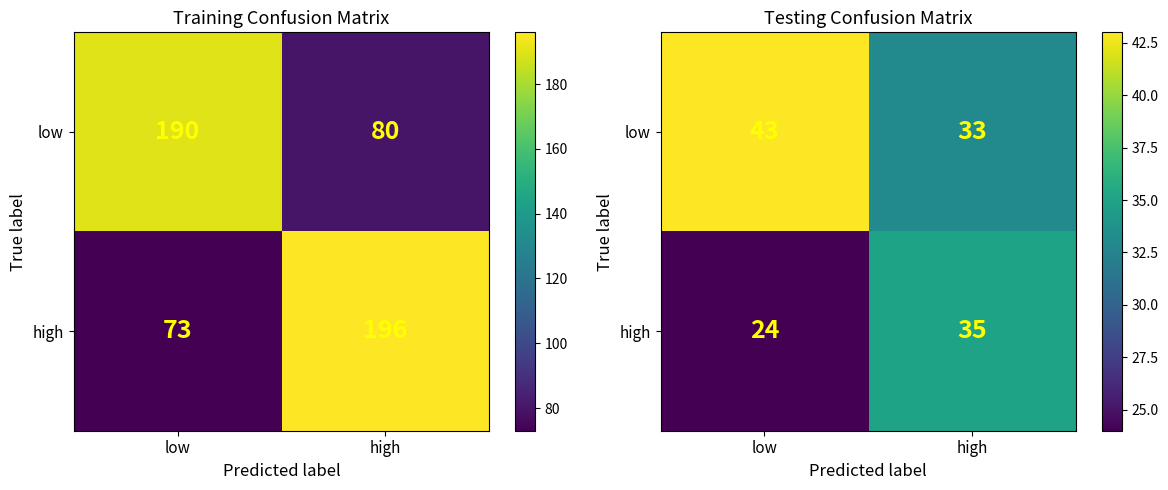

What is the difference between the maximum and minimum values in the low series?

10